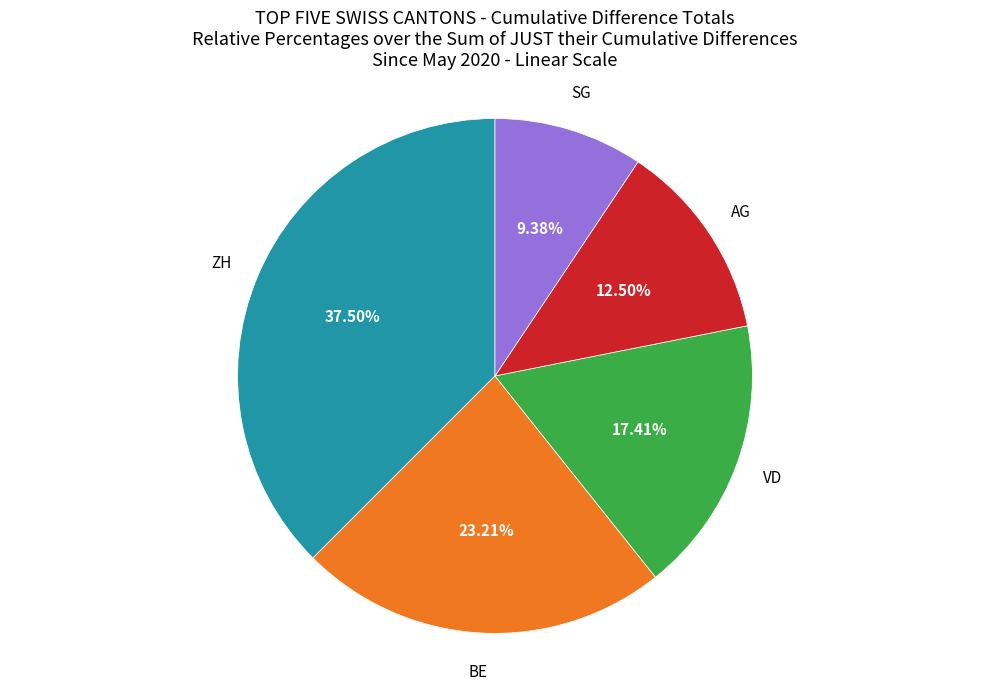

Does any single category account for the majority?

No